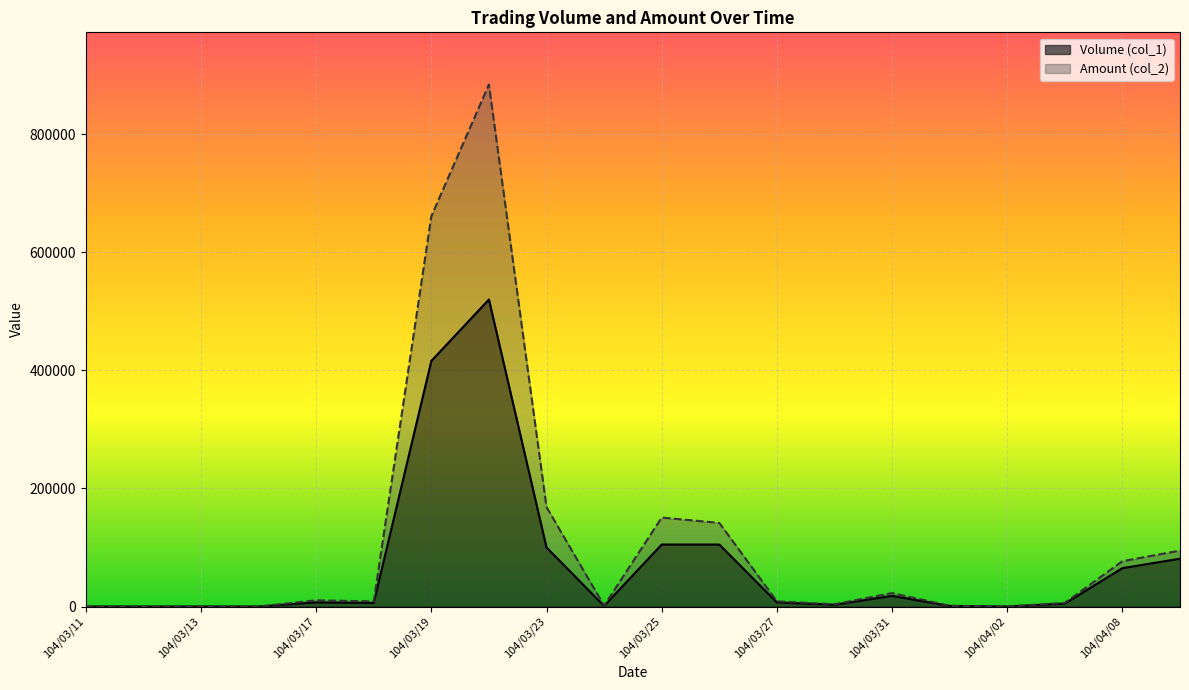

Rank the categories by Volume (col_1) value from lowest to highest.

104/03/11, 104/03/12, 104/03/13, 104/03/16, 104/04/02, 104/03/24, 104/04/01, 104/03/30, 104/04/07, 104/03/18, 104/03/17, 104/03/27, 104/03/31, 104/04/08, 104/04/09, 104/03/23, 104/03/25, 104/03/26, 104/03/19, 104/03/20